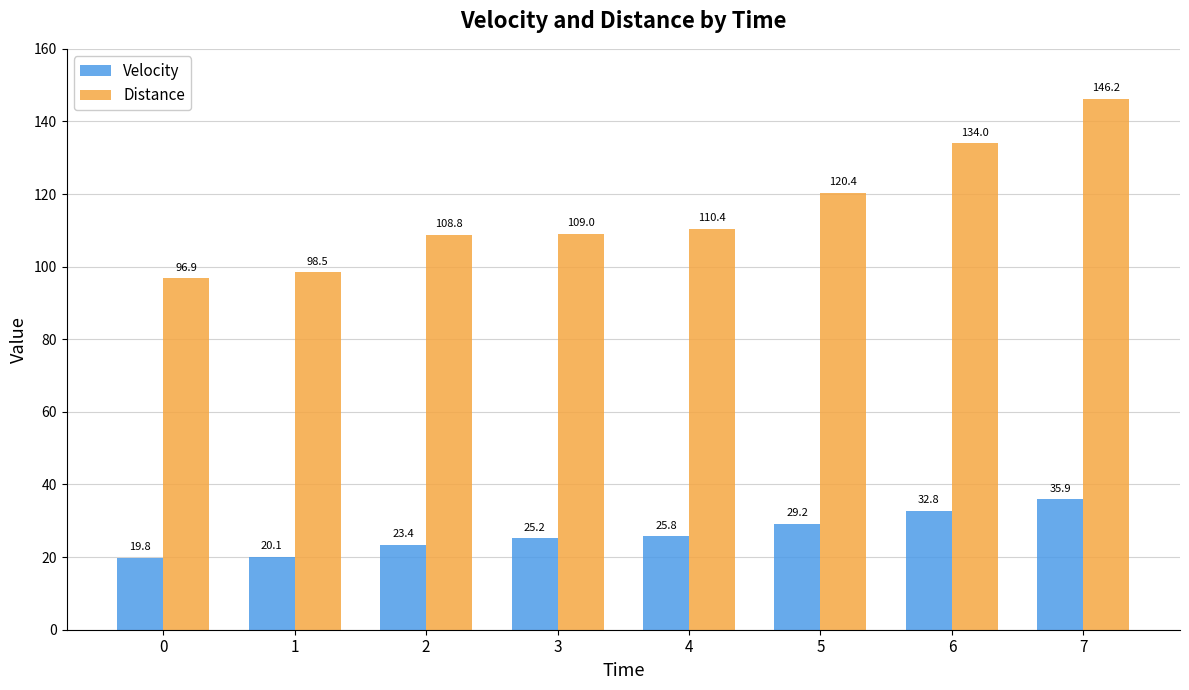

Reading left to right, extract all data points from this chart.

Velocity: 19.8	20.1	23.4	25.2	25.8	29.2	32.8	35.9
Distance: 96.9	98.5	108.8	109.0	110.4	120.4	134.0	146.2